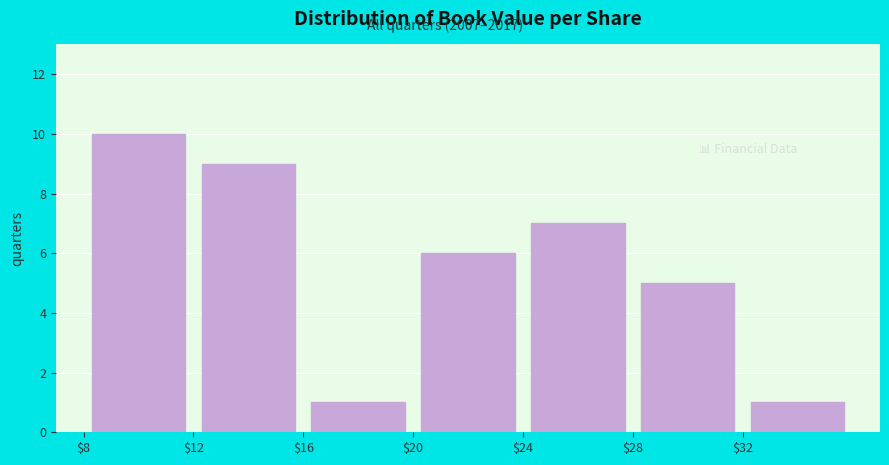

Reading left to right, transcribe this chart: for each bar, give the range it covers on the x-axis and its height. The values are not printed on the chart, so give them approximately, as read against the axis.

8 to 12: 10
12 to 16: 9
16 to 20: 1
20 to 24: 6
24 to 28: 7
28 to 32: 5
32 to 36: 1